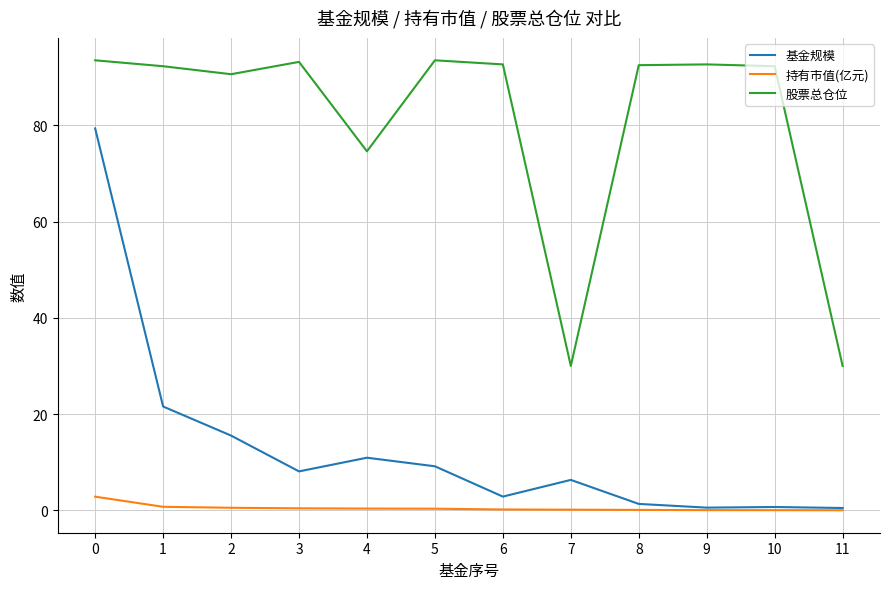

True or false: 股票总仓位 and 持有市值(亿元) cross at least once.

False